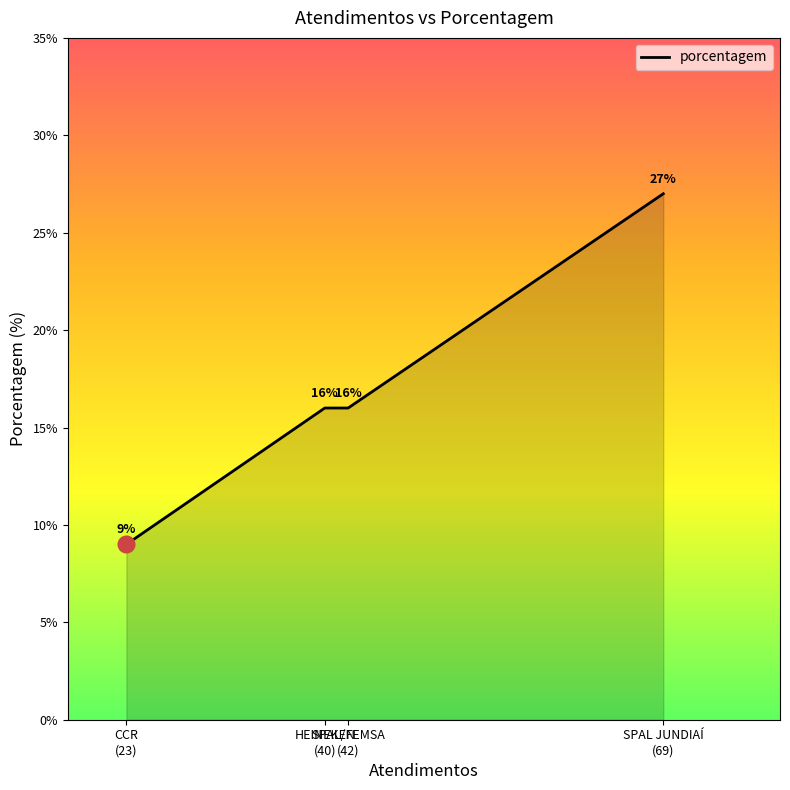

What is the sum of all values?

68